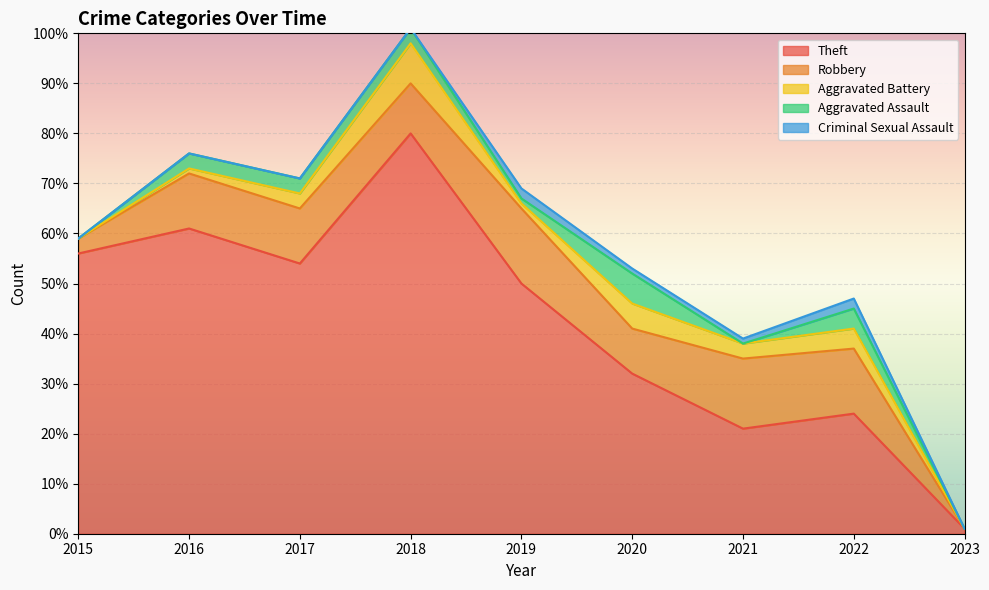

Rank the series by their maximum value, from highest to lowest.

Theft, Robbery, Aggravated Battery, Aggravated Assault, Criminal Sexual Assault